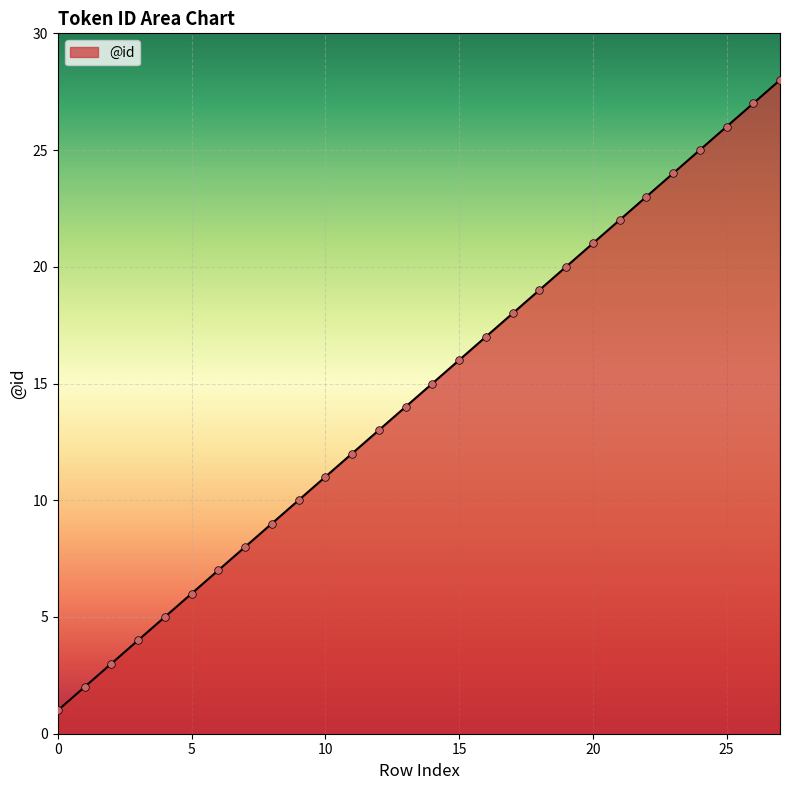

What is the maximum value shown in the chart?

28